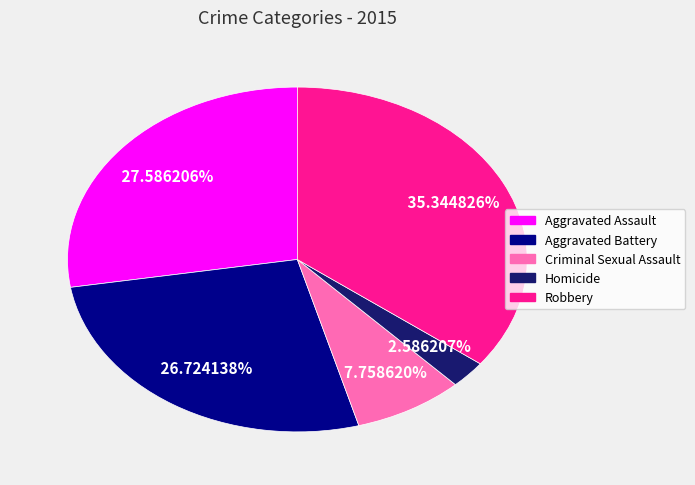

Is it true that Robbery is 35% of the pie?

True